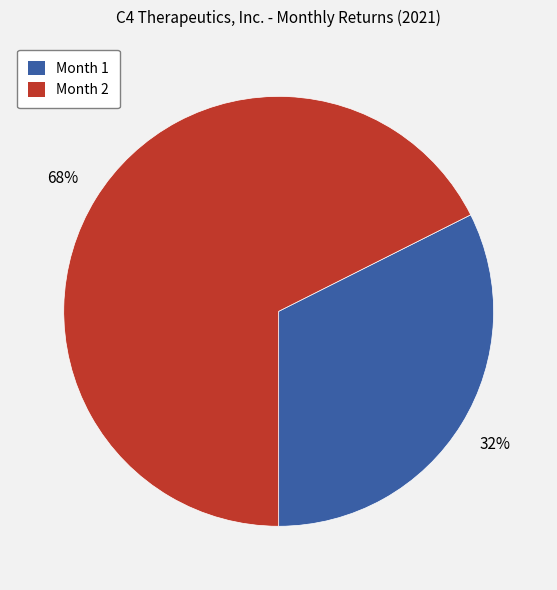

Count the number of slices in the pie.

2